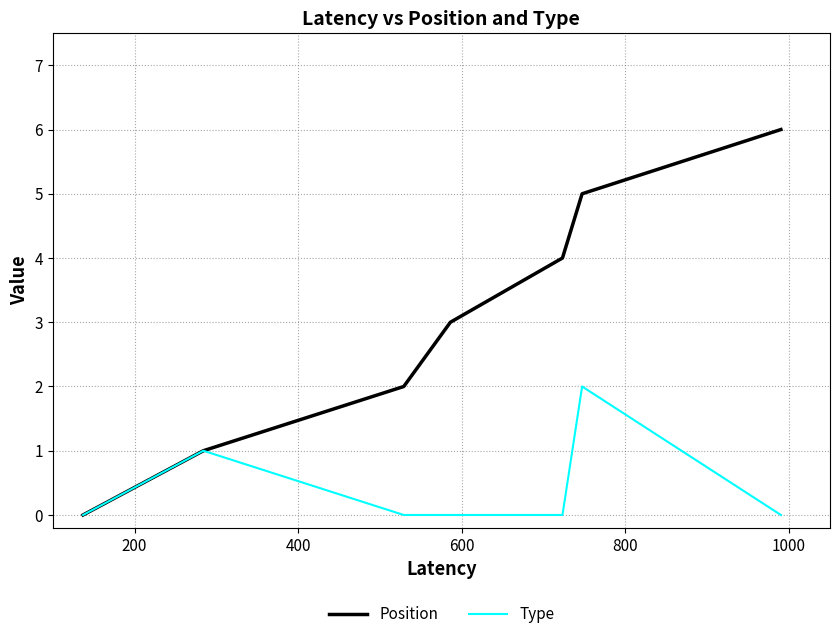

Which series has the largest range (max minus min)?

Position